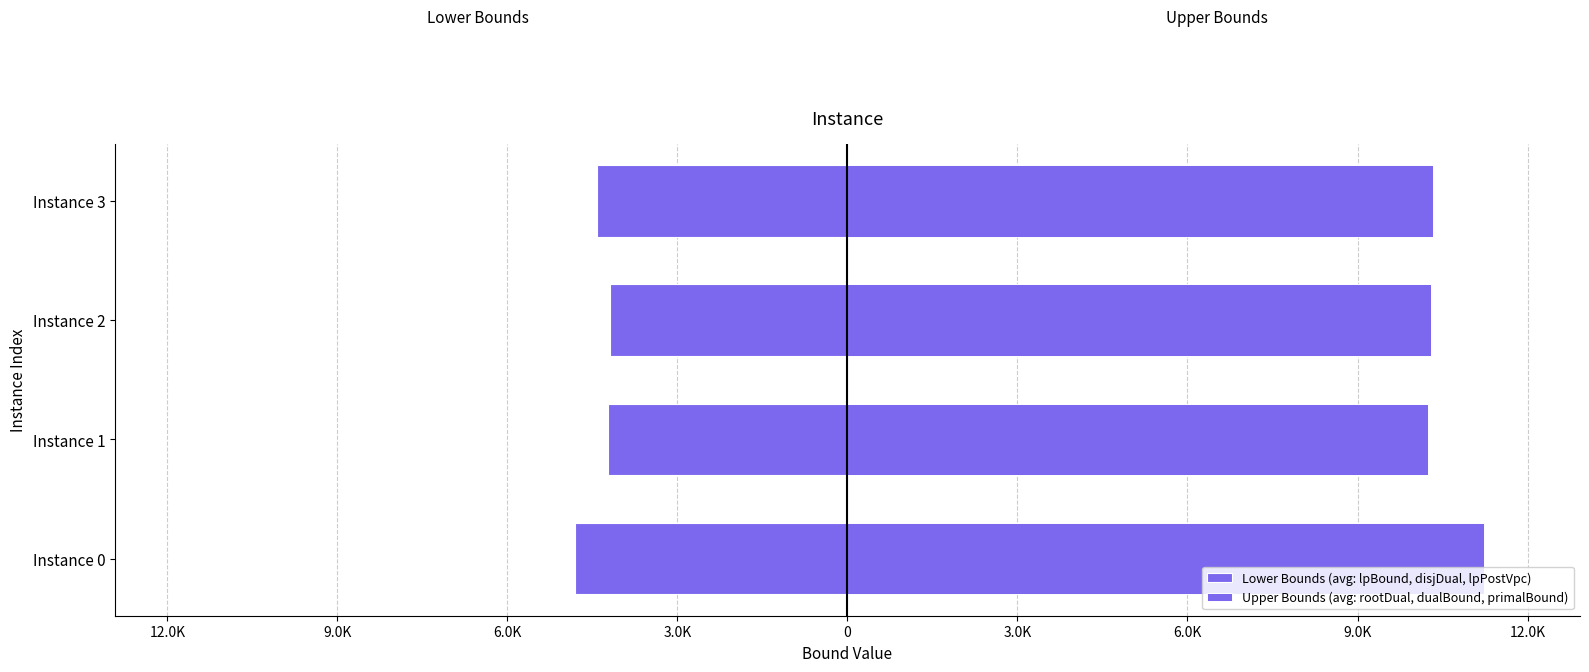

The Upper Bounds (avg: rootDual, dualBound, primalBound) series shows 7842.2 at Instance 0. True or false?

False